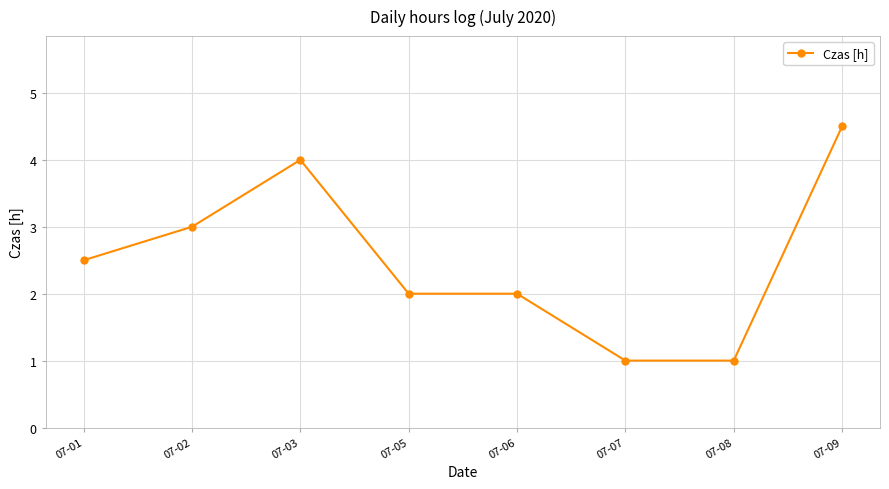

What is the smallest value displayed?

1.0